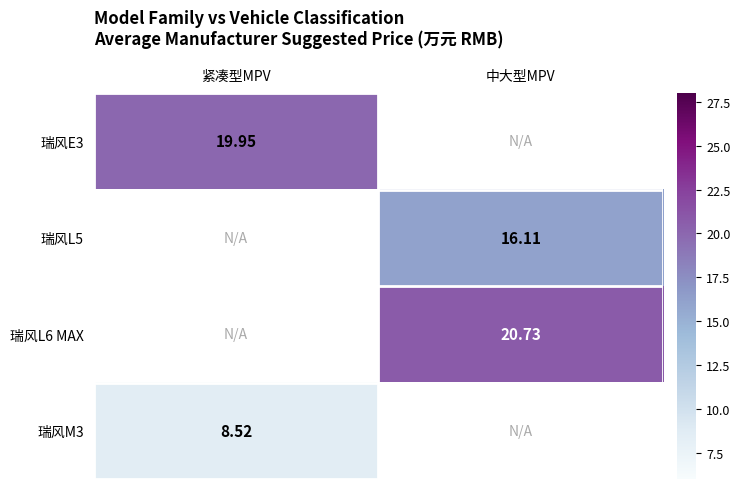

Is the value of 瑞风E3 at 紧凑型MPV greater than the value of 瑞风L5 at 中大型MPV?

Yes